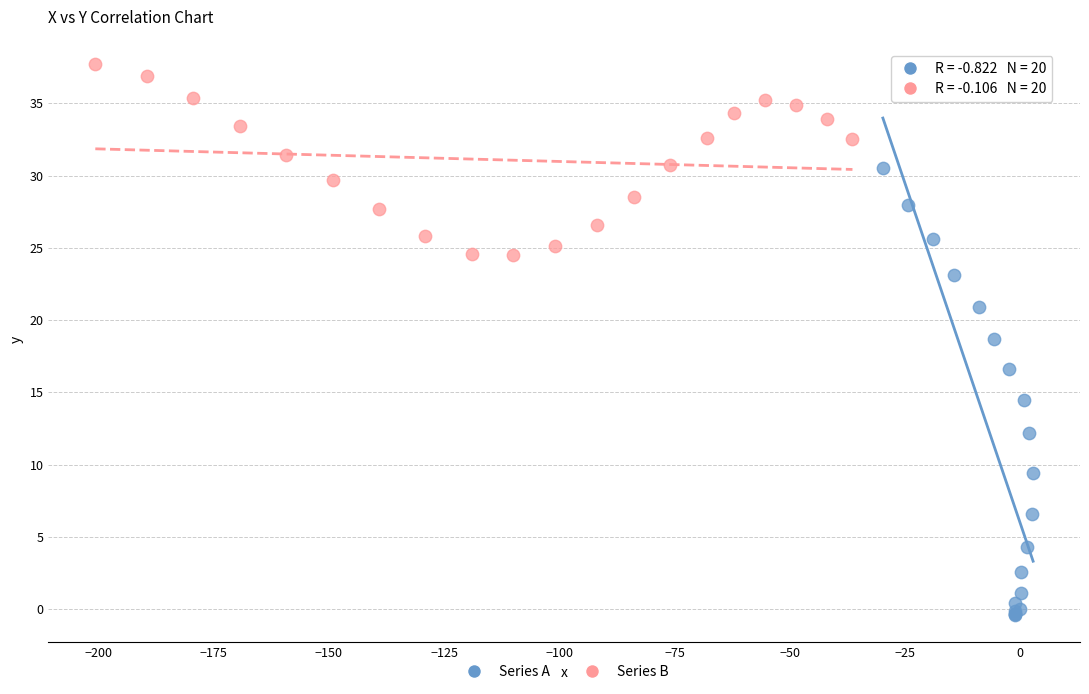

What are all the series names shown in the legend?

Series A, Series B